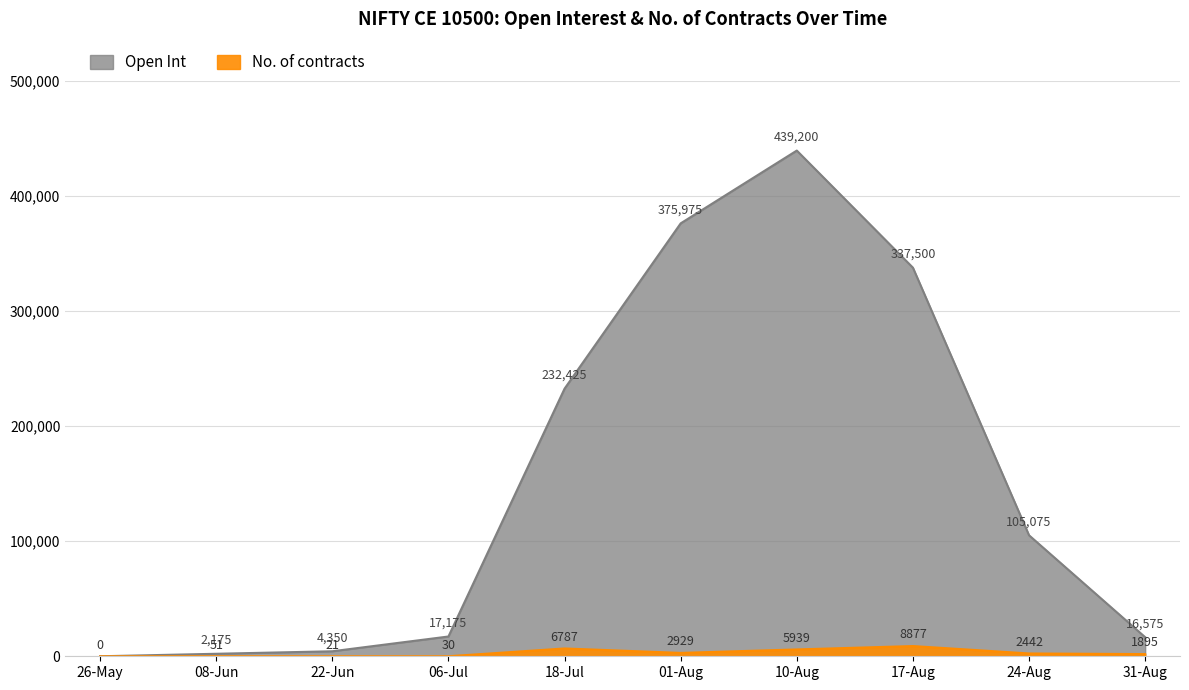

In No. of contracts, how many points are higher than both neighbors (excluding endpoints)?

3